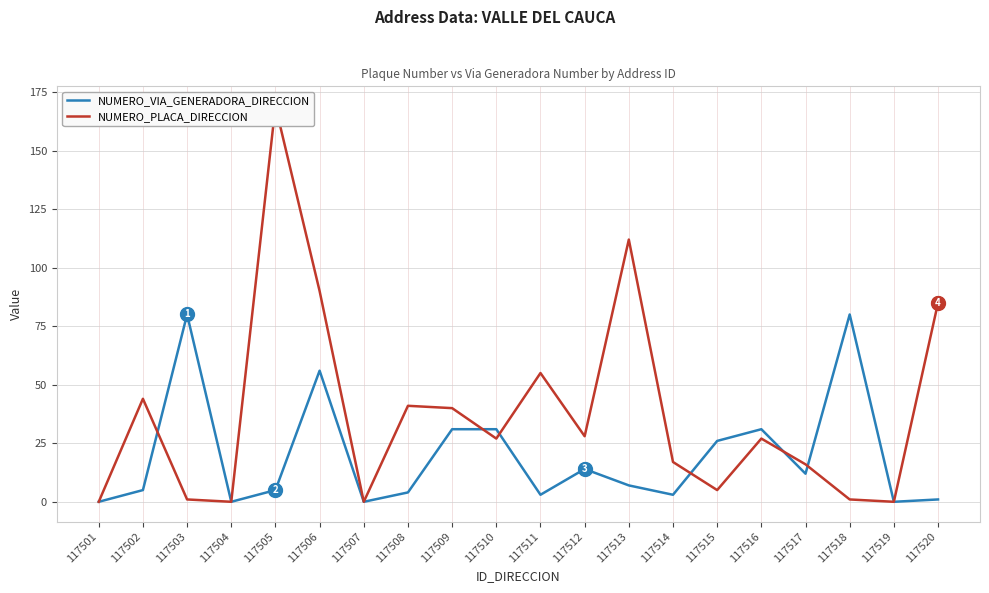

How many interior local valleys does the NUMERO_PLACA_DIRECCION series have?

6